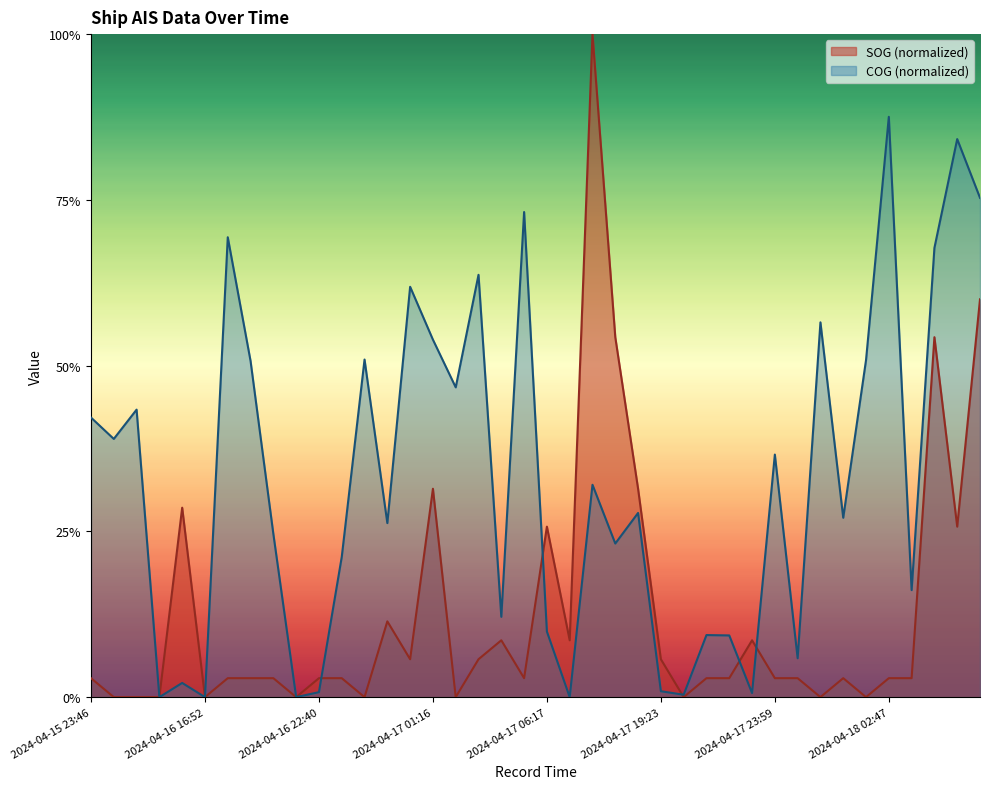

At 2024-04-17 01:28, list the series in order from smallest to largest.

SOG, COG